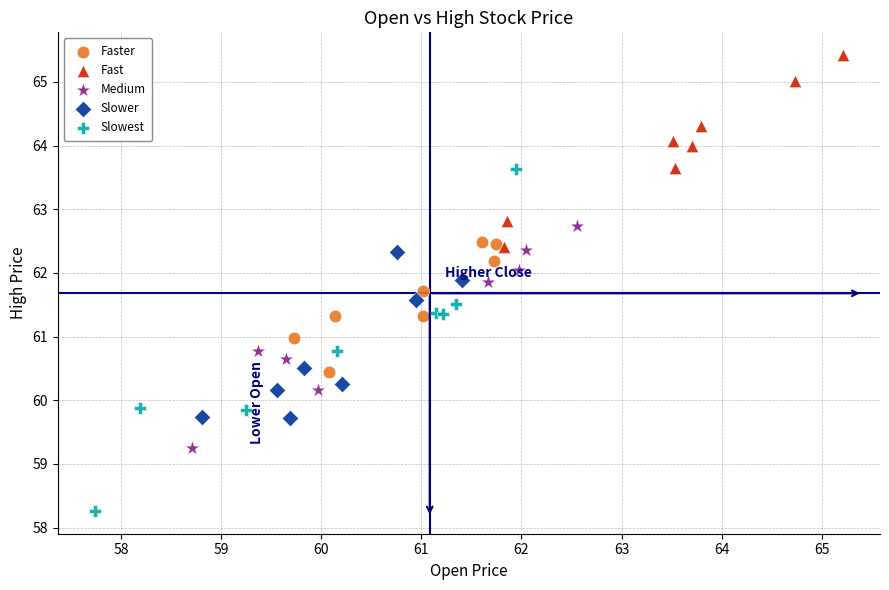

What are all the series names shown in the legend?

Faster, Fast, Medium, Slower, Slowest